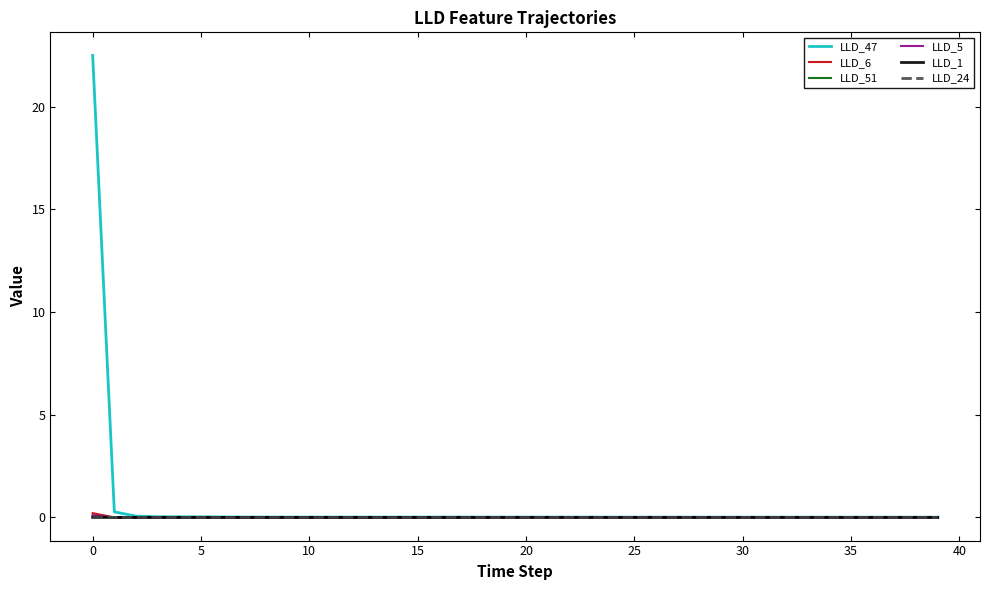

Which series has the widest spread of values?

LLD_47